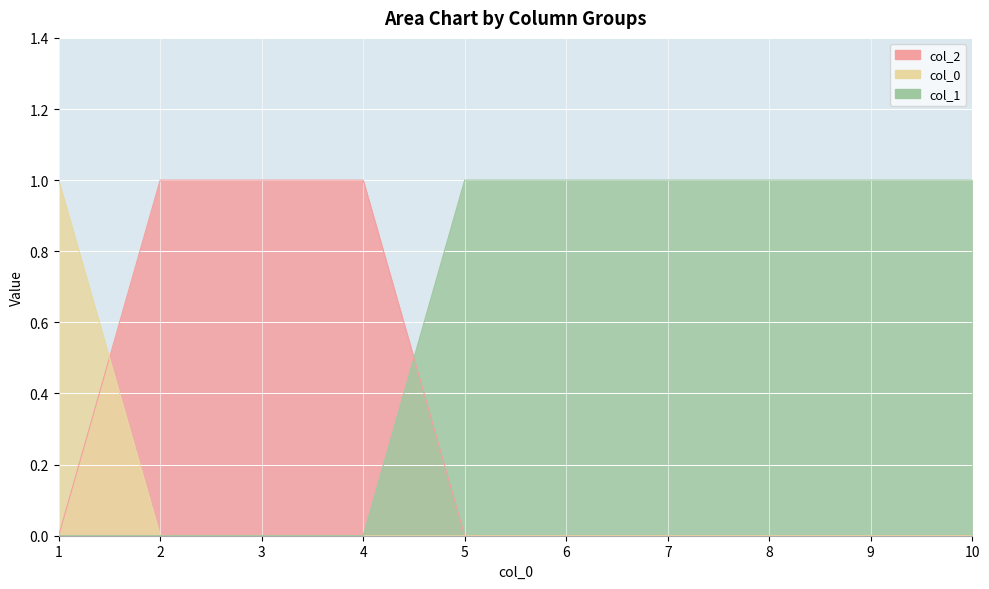

At which category is the sum across all series the highest?

1